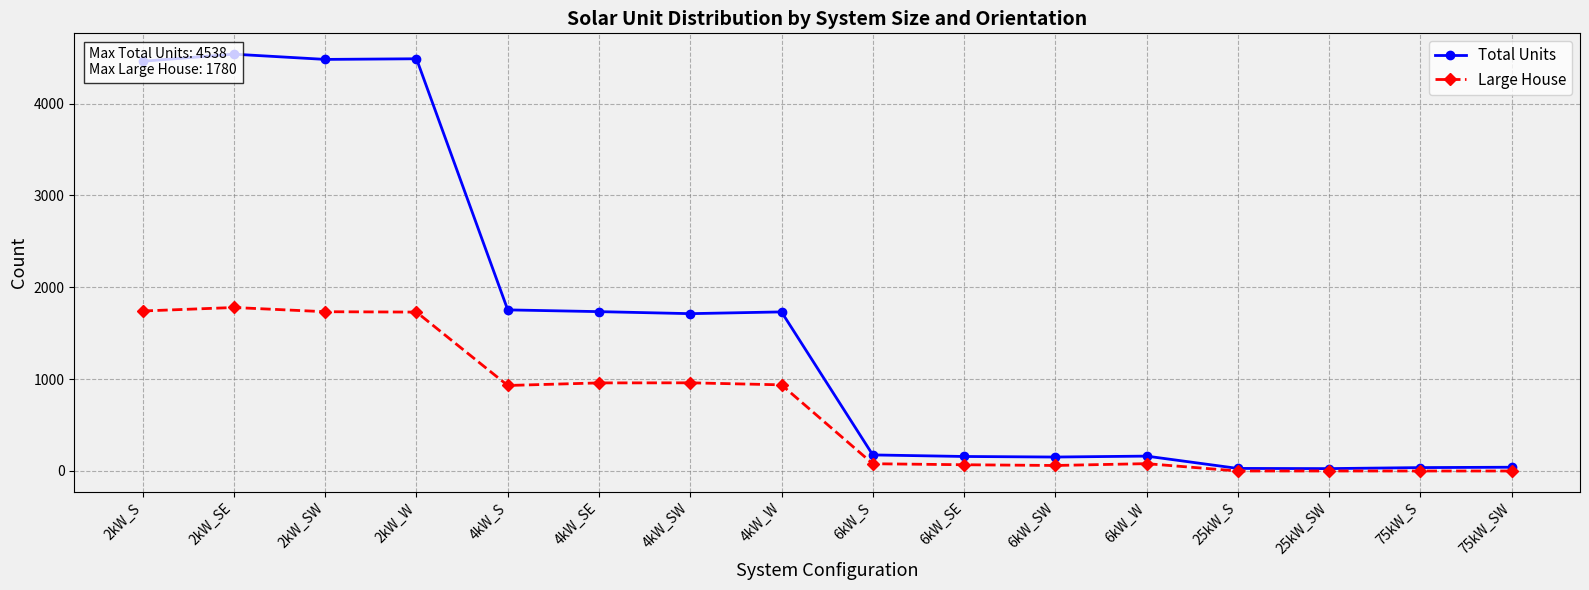

Where is the first local maximum for Total Units?

2kW_SE